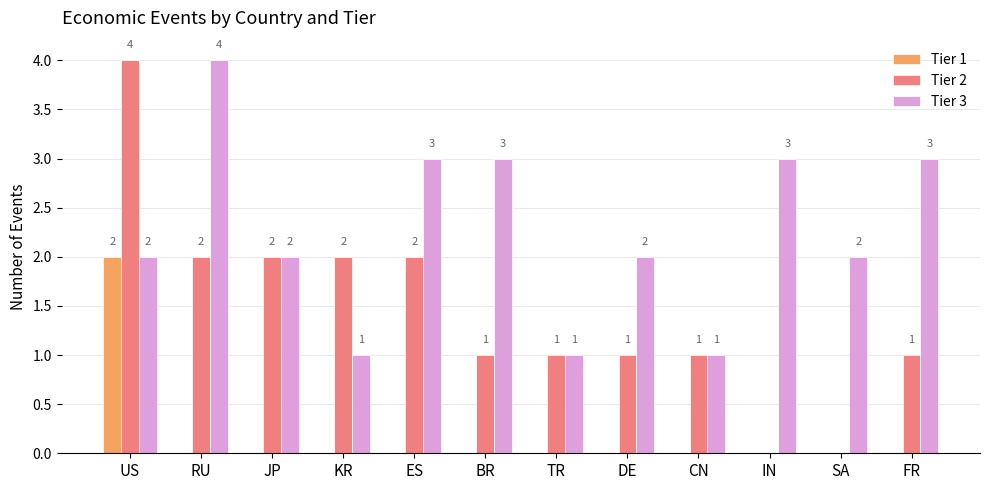

Where does the Tier 2 series first go above 1?

US